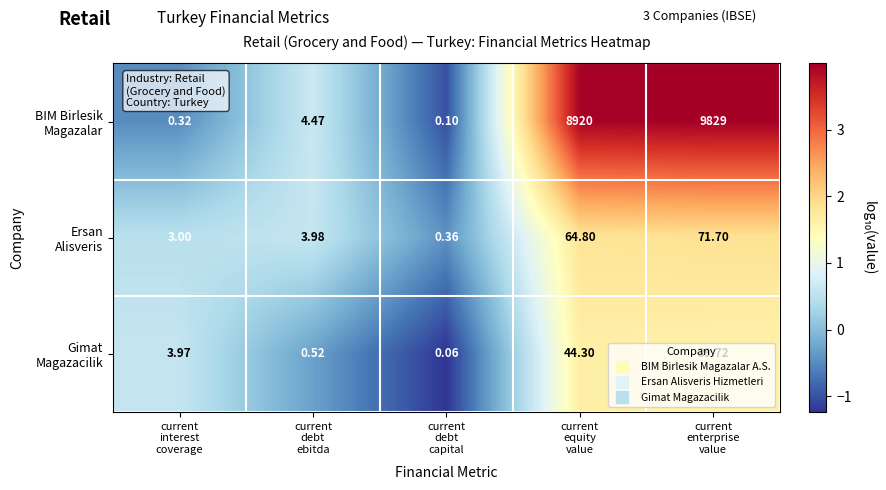

Count the number of categories in the chart.

5